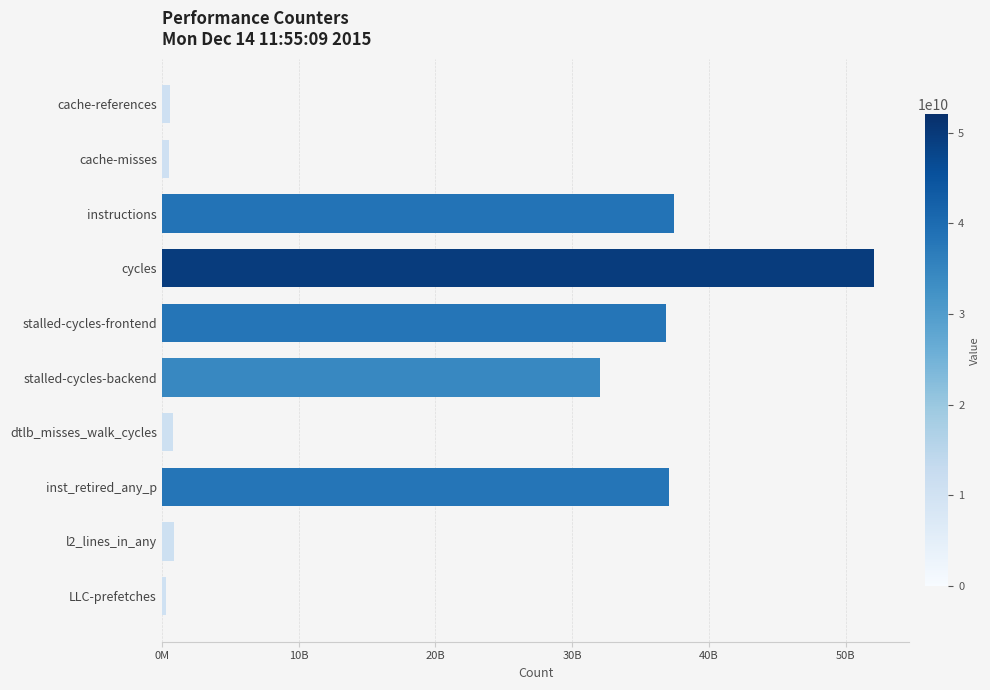

What is the average value?

19851966060